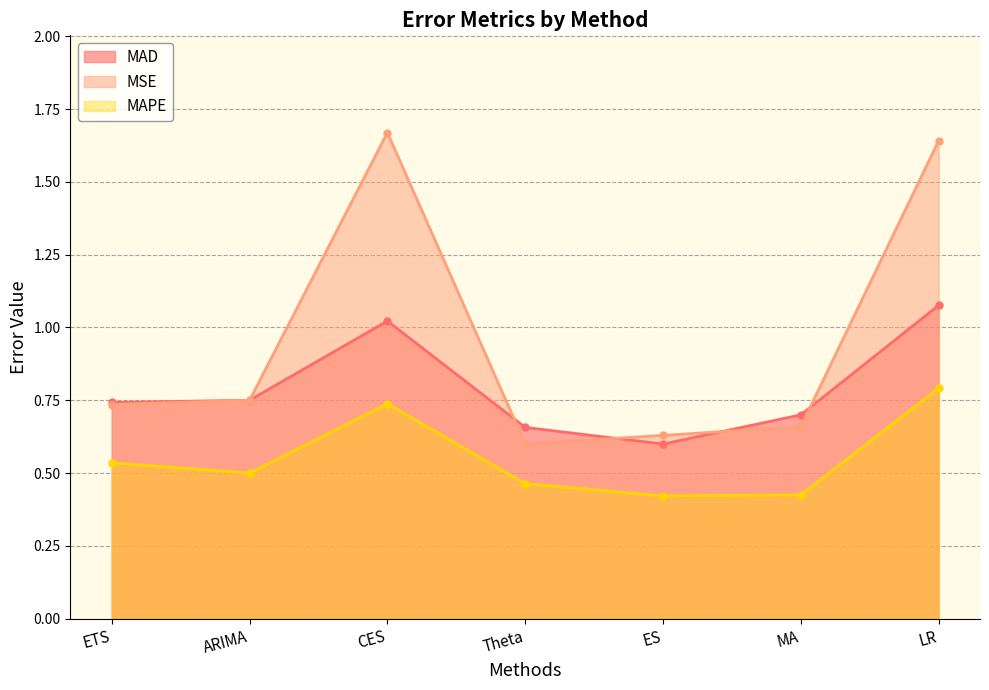

True or false: MAPE and MAD intersect in this chart.

False